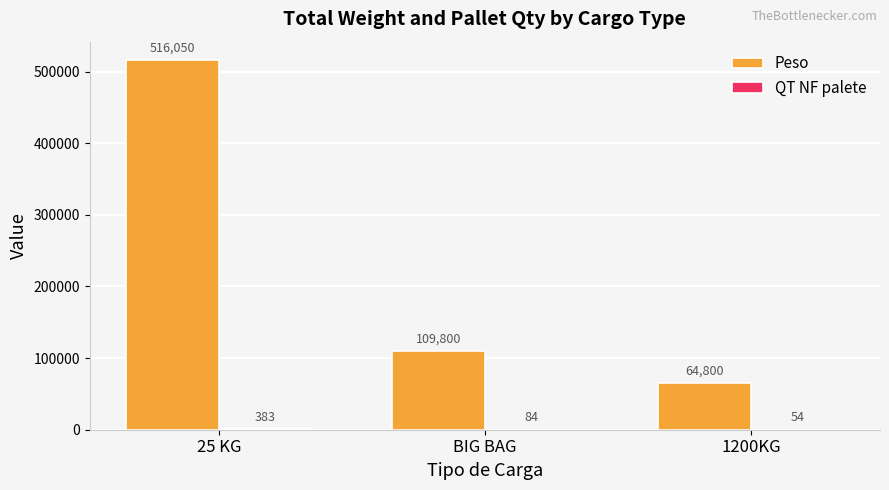

Does the chart contain stacked bars?

No